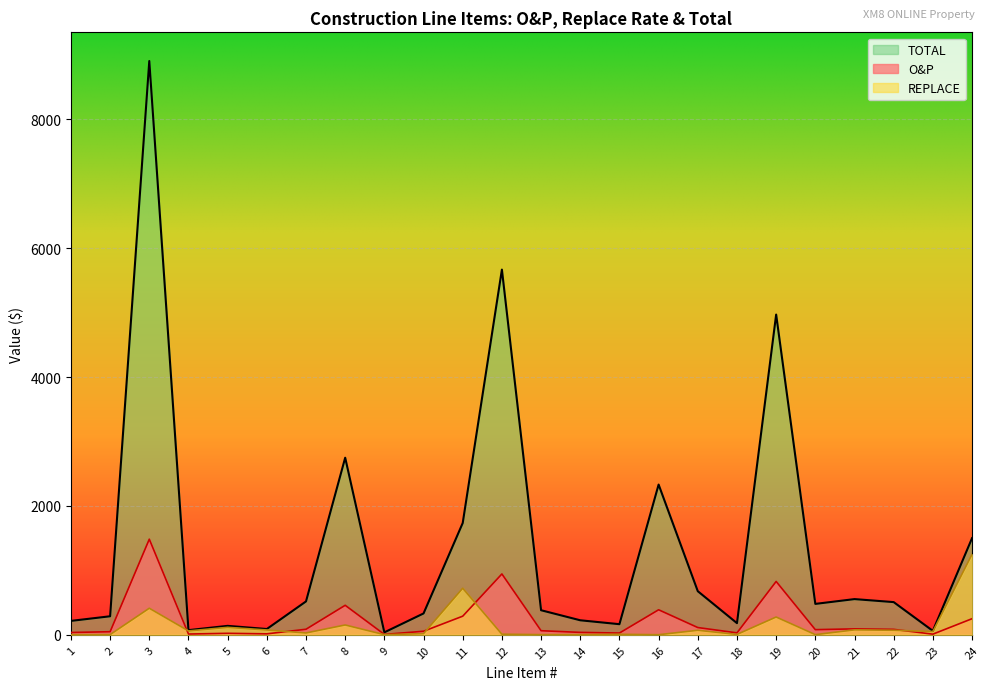

What is the average value of the TOTAL series?

1366.1